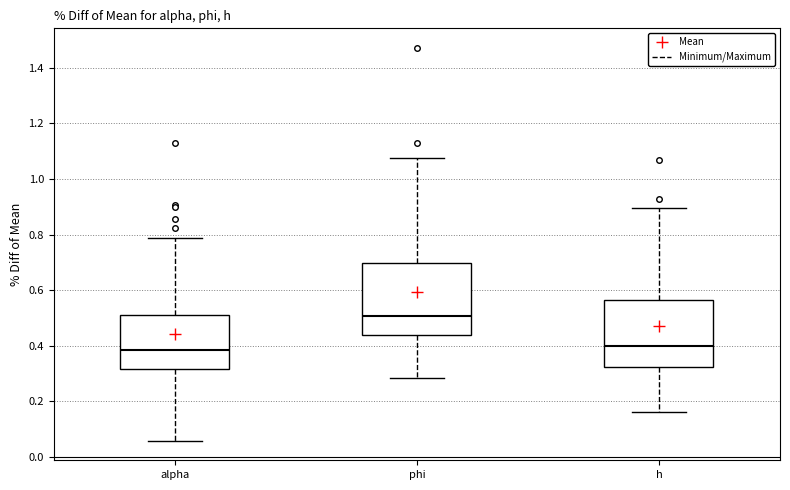

Reading left to right, read every box against the y-axis: the position of its median line, the range the box covers, and the ends of its whiskers. The values are not printed on the chart, so give them approximately, as read against the axis.

alpha: median 0.38, box 0.32 to 0.52, whiskers 0.06 to 0.78
phi: median 0.50, box 0.44 to 0.70, whiskers 0.28 to 1.08
h: median 0.40, box 0.32 to 0.56, whiskers 0.16 to 0.90